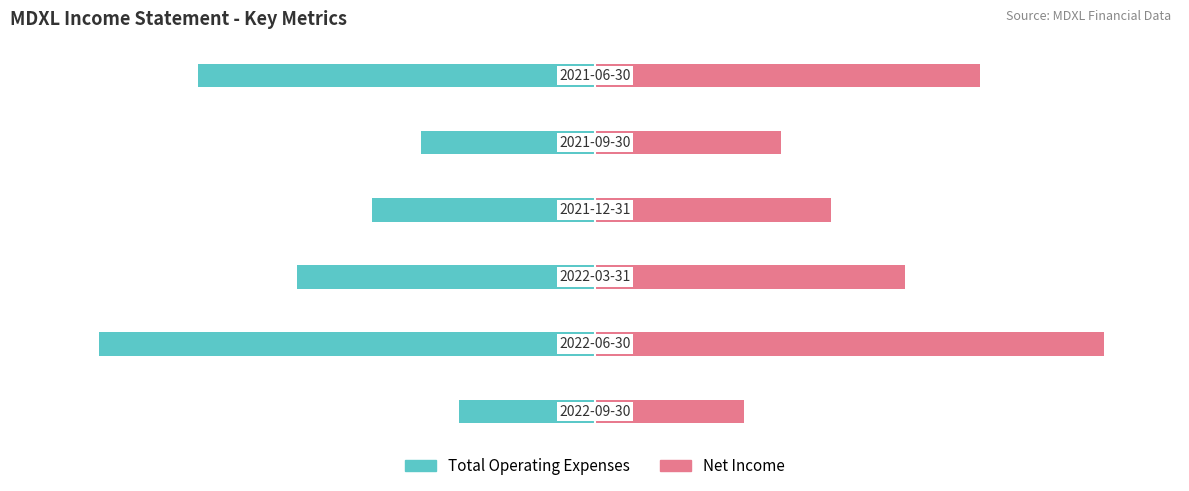

Between 0 and 50, which is larger?

50